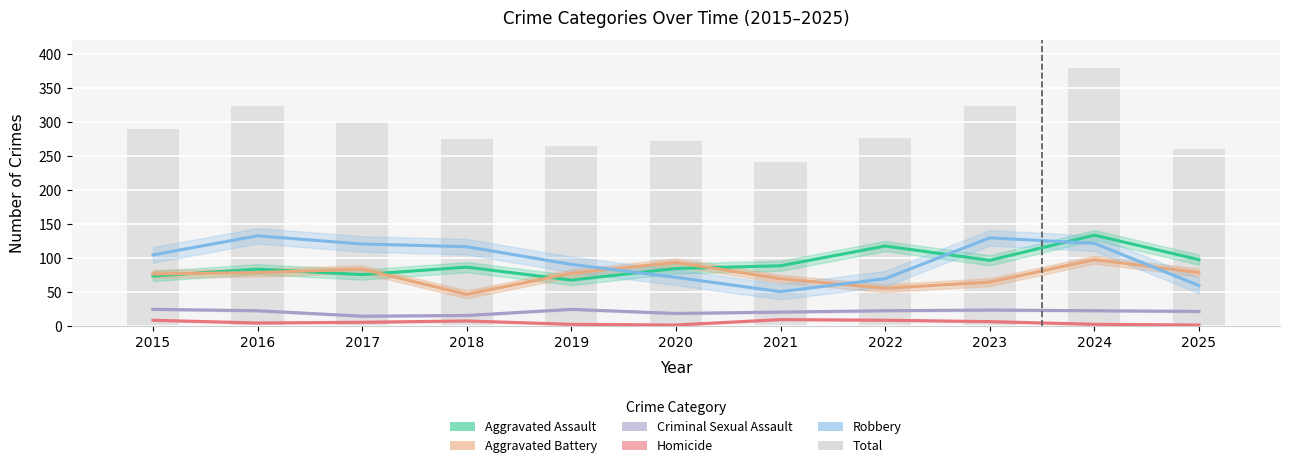

What are all the series names shown in the legend?

Aggravated Assault, Aggravated Battery, Criminal Sexual Assault, Homicide, Robbery, Total